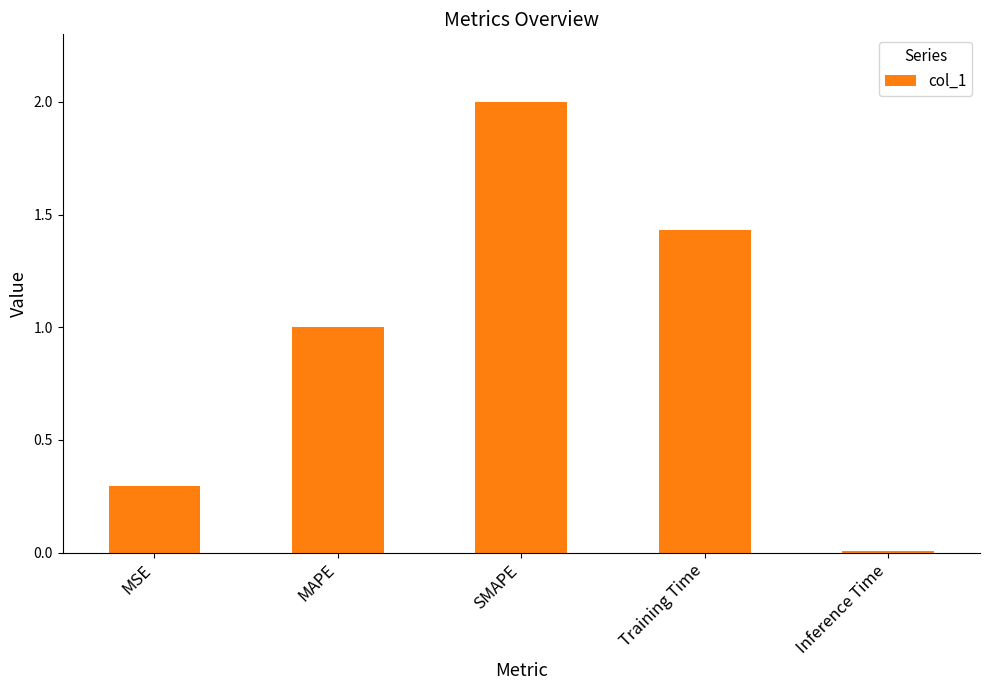

Read the value at MSE.

0.3